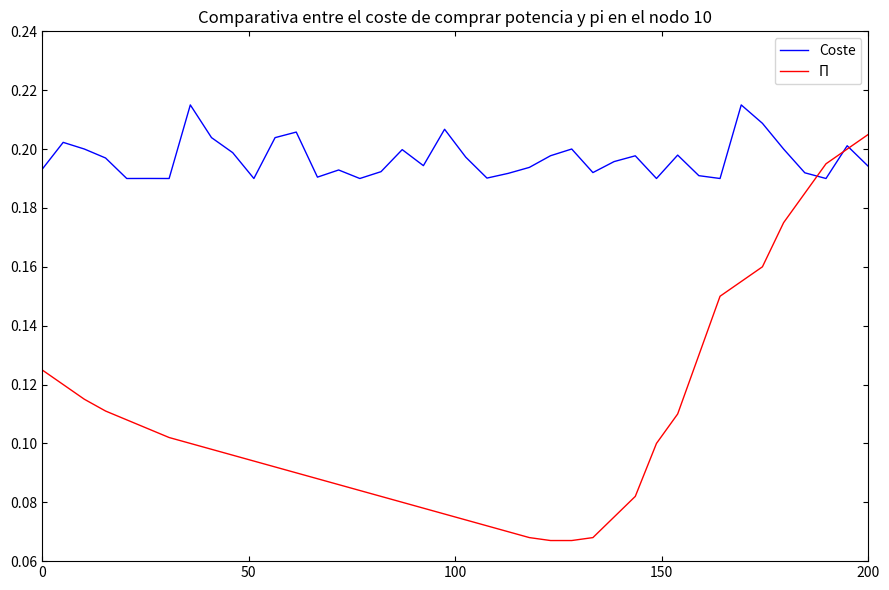

Count the Π values in the range 0 to 1.

40